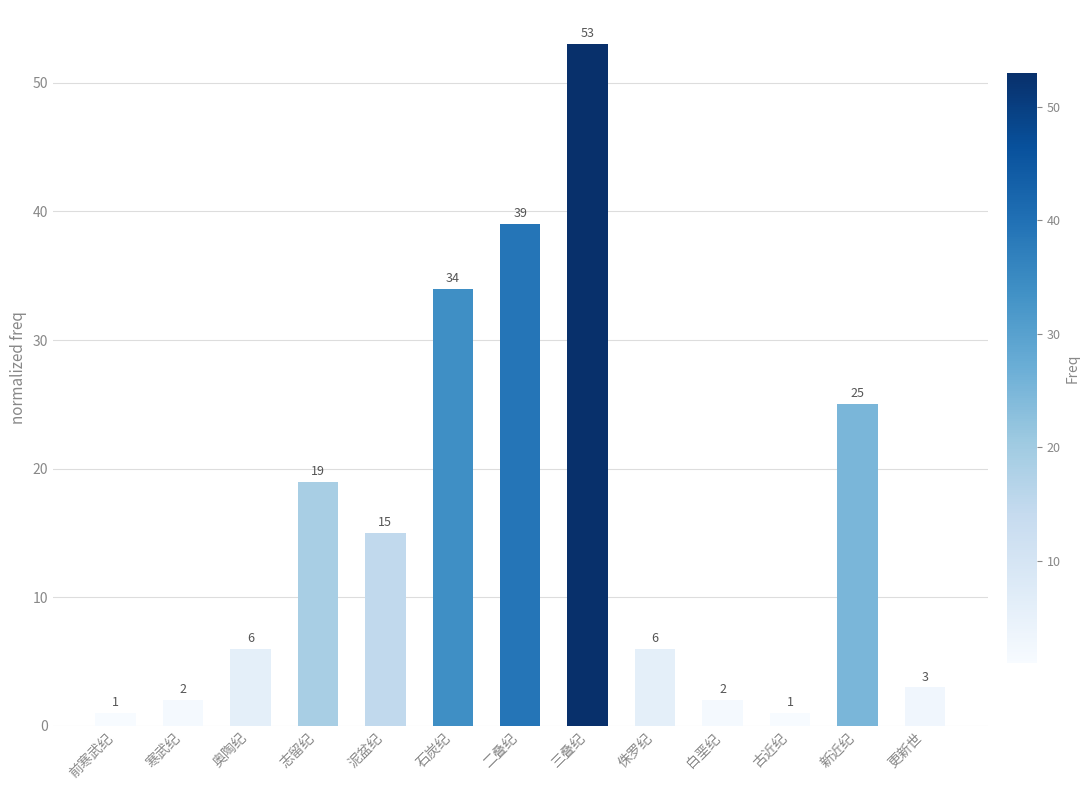

The chart shows a value of 1 at 古近纪. True or false?

True